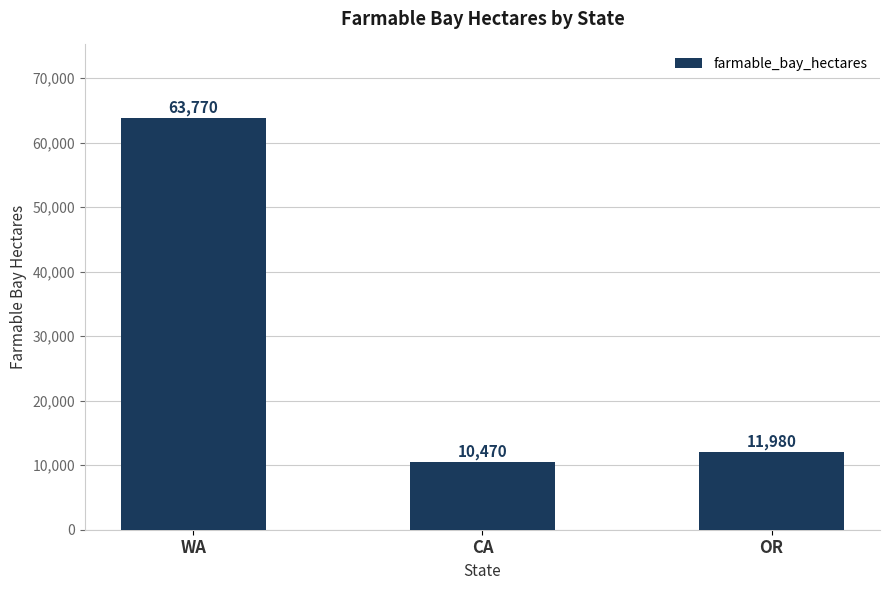

True or false: the data shows 25444 at WA.

False